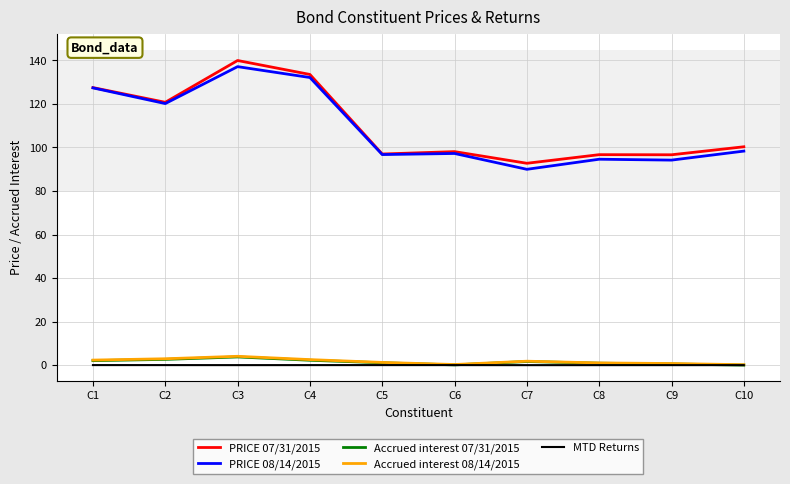

Which series has the largest total across all categories?

PRICE 07/31/2015